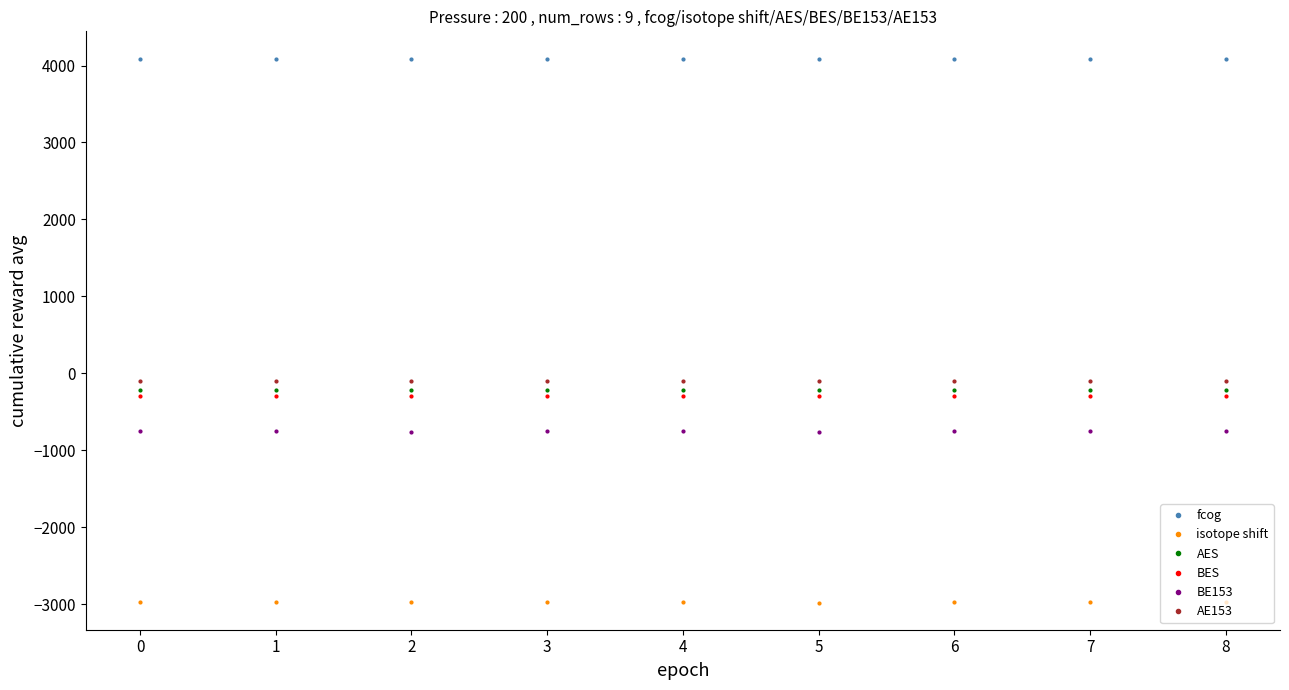

What is the sum of the AES values at 6 and 1?

-437.5